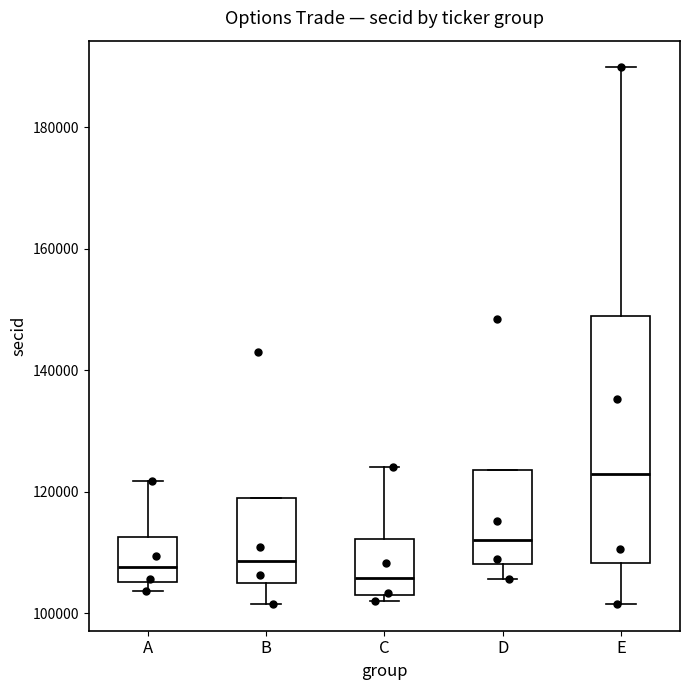

Which box is the tallest, from its lower edge to its upper edge?

E